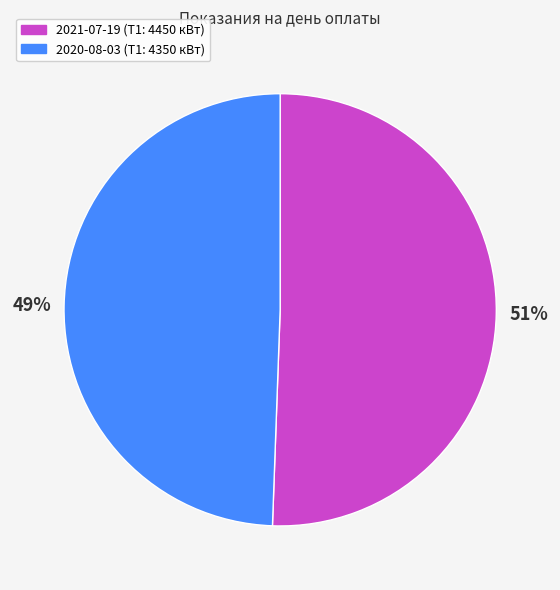

Rank the categories by value from lowest to highest.

2020-08-03 (Т1: 4350 кВт), 2021-07-19 (Т1: 4450 кВт)